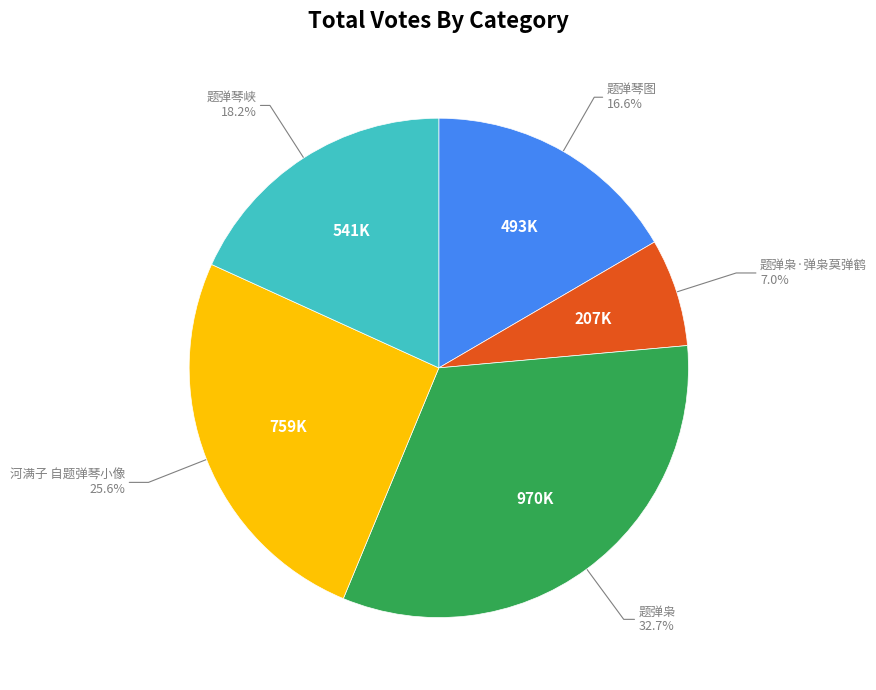

What is the total percentage of 题弹枭 and 题弹枭·弹枭莫弹鹤?

39.7%